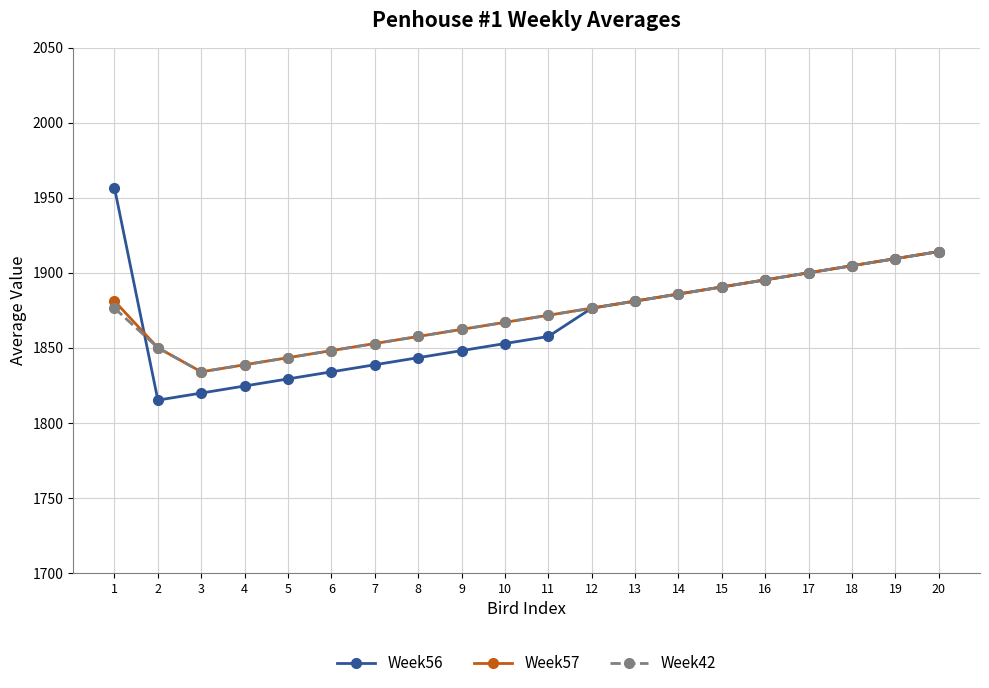

True or false: Week42 has more than 1 points higher than both neighbors.

False